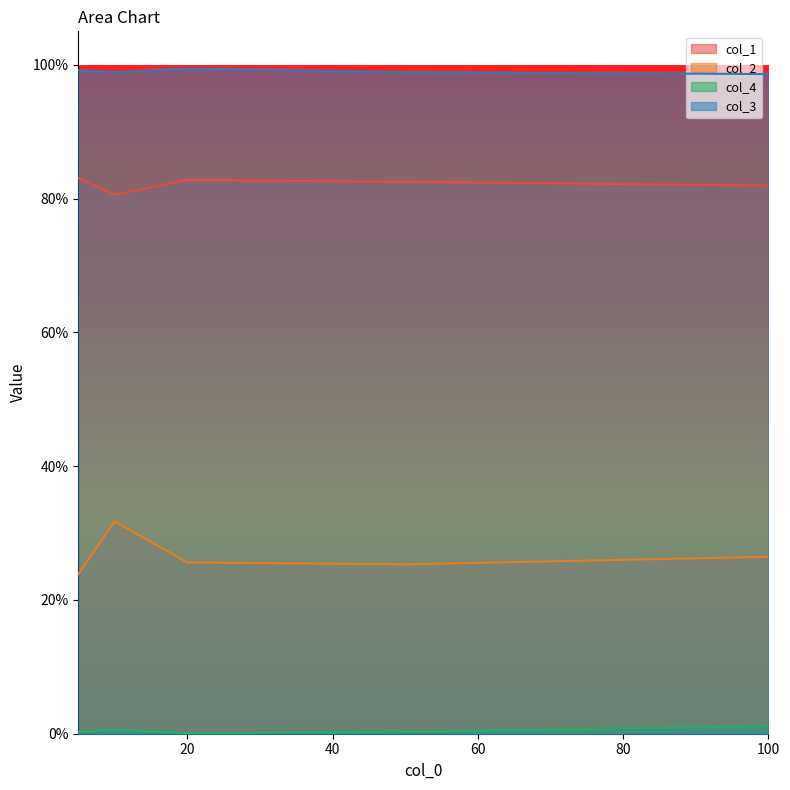

Which series has the widest spread of values?

col_2